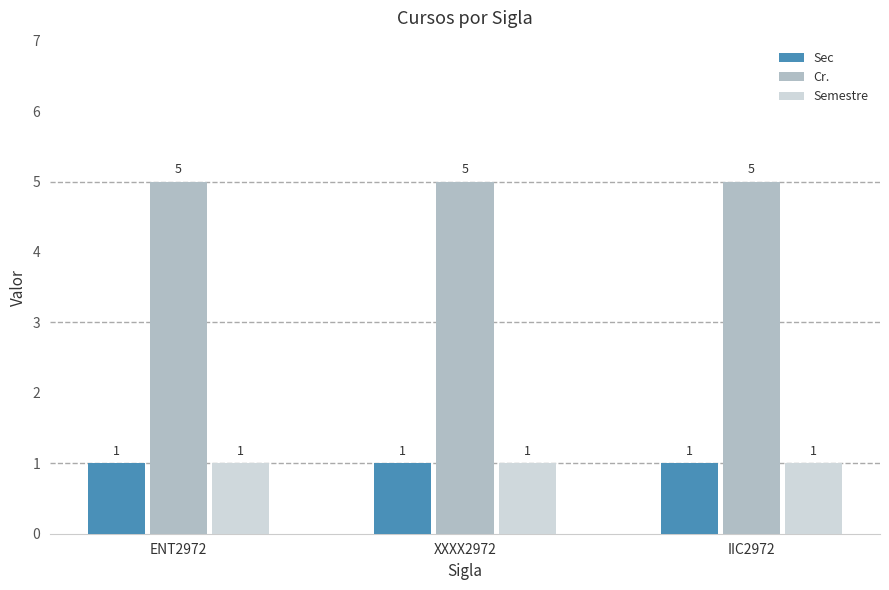

What is the approximate value of Semestre at IIC2972?

1